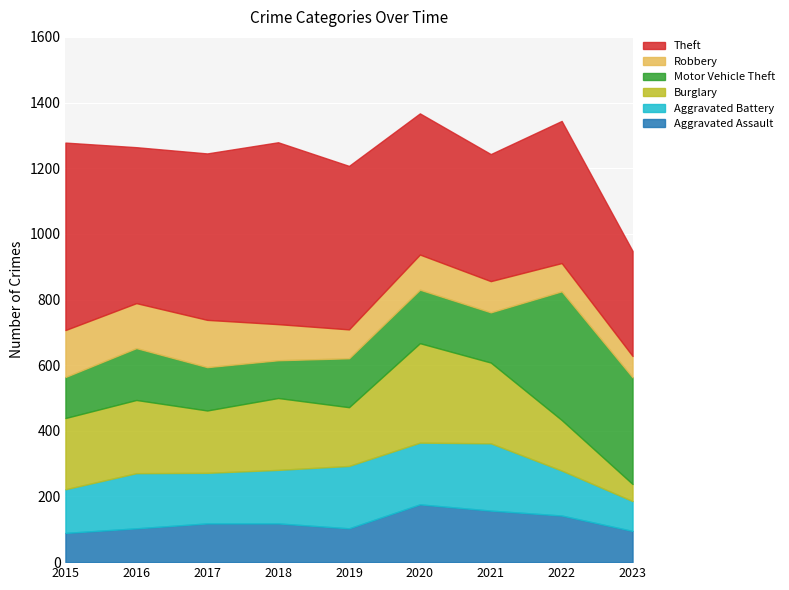

At which label does Aggravated Battery first exceed 163?

2016